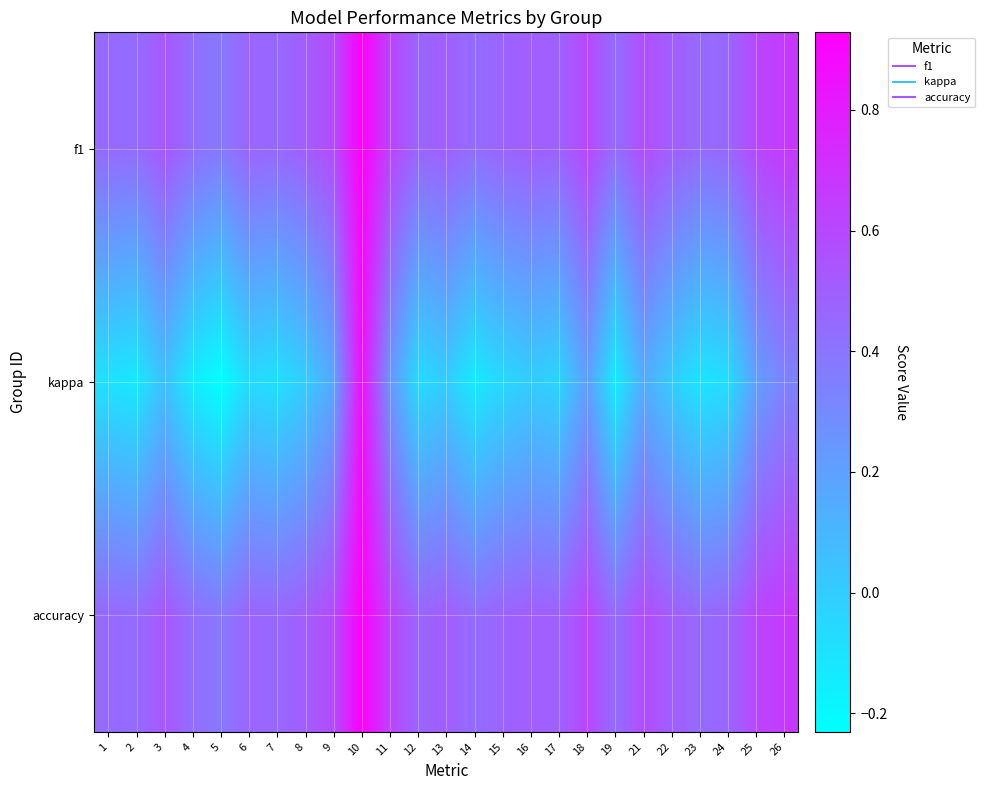

What is the difference between the highest and lowest values at 9?

0.4